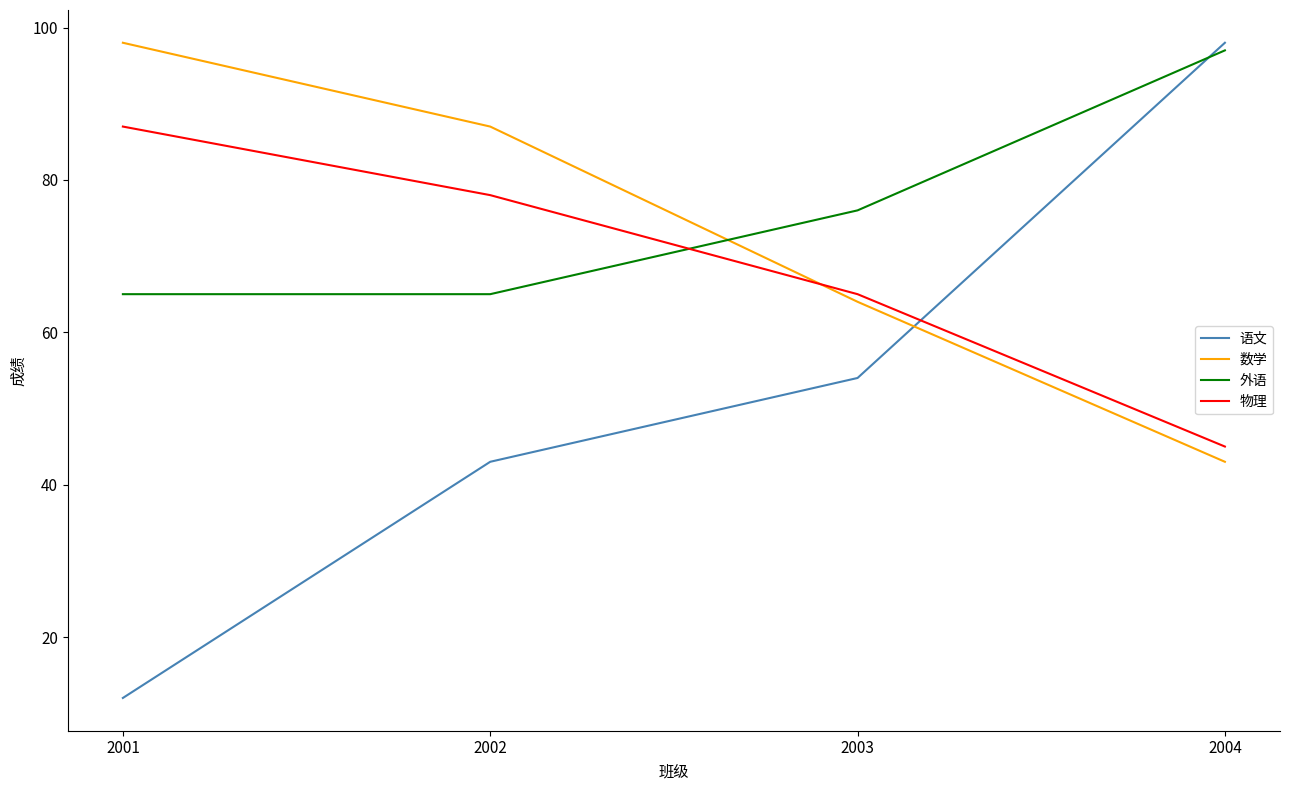

The 数学 series shows 87 at 2002. True or false?

True